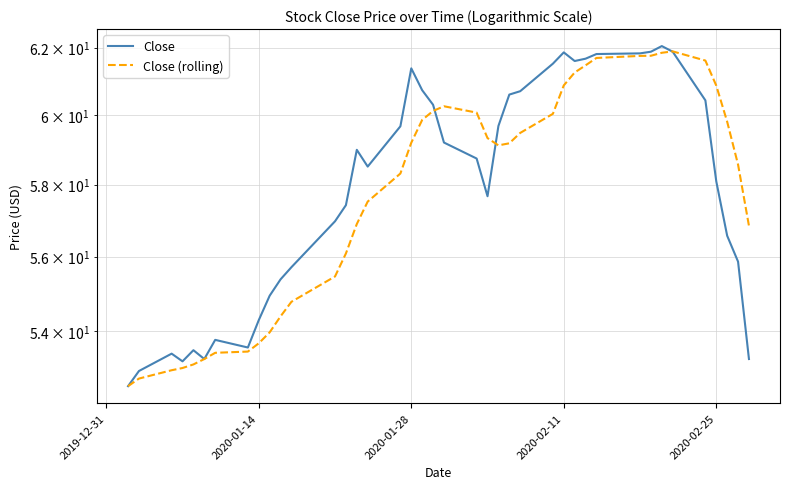

What is the difference between the maximum and minimum values in the Close series?

9.5